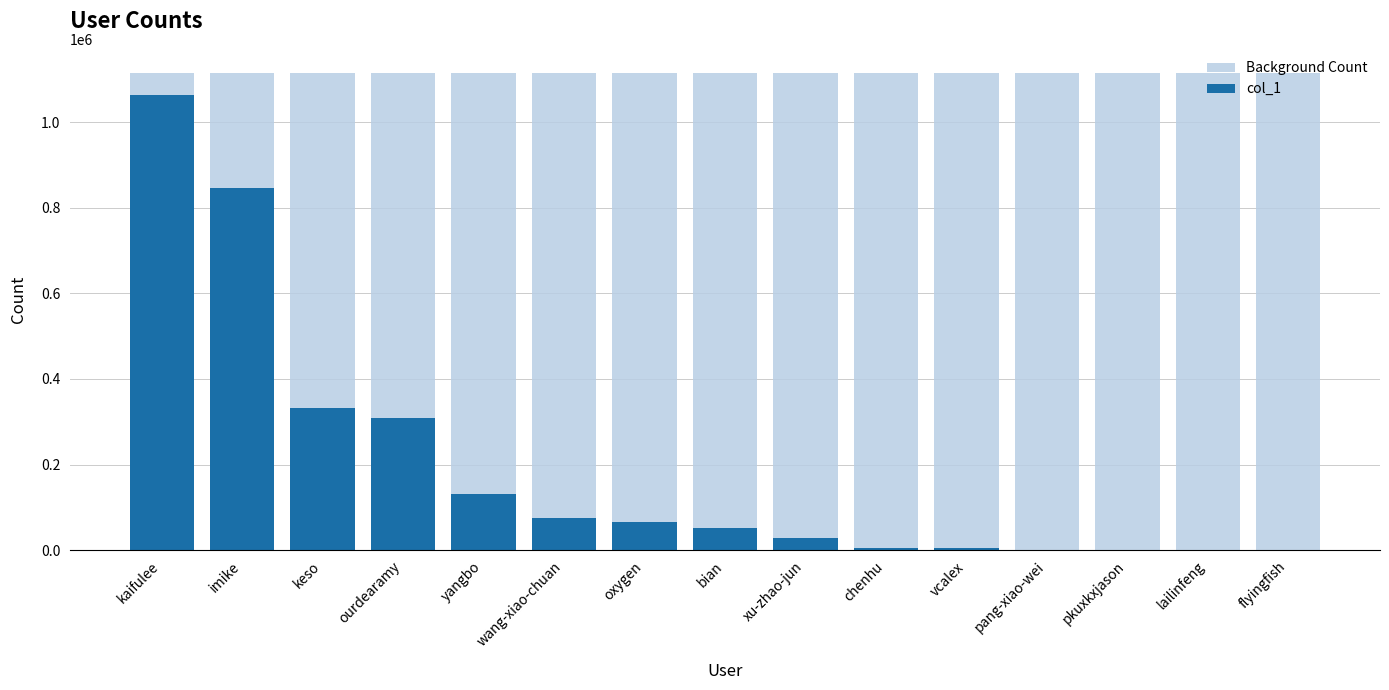

What is the label of the 10th bar from the right?

wang-xiao-chuan